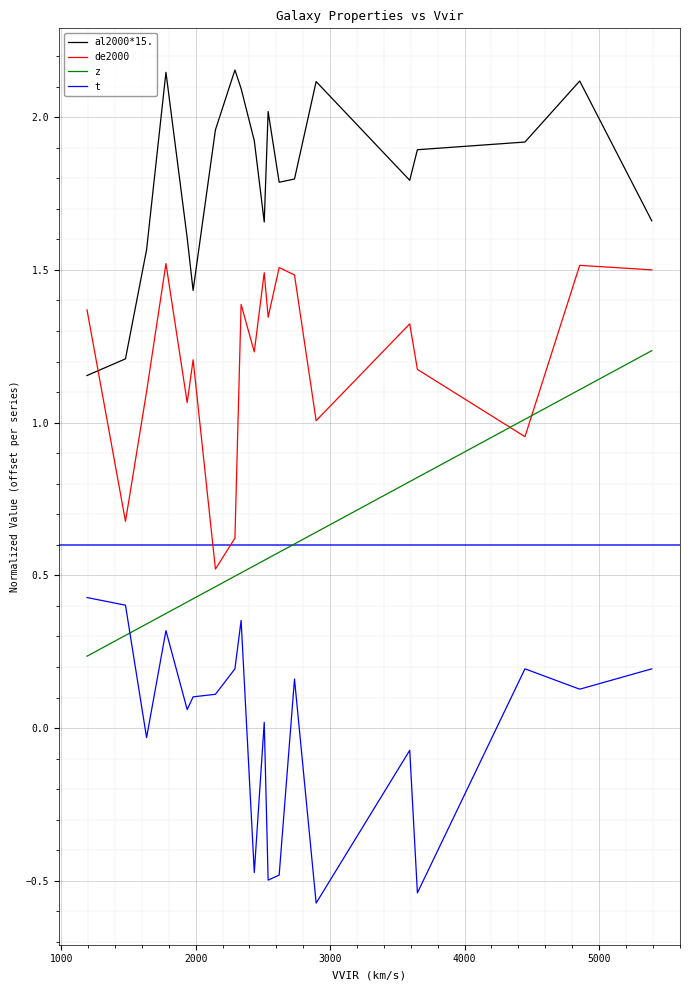

True or false: al2000*15. and z cross at least once.

False